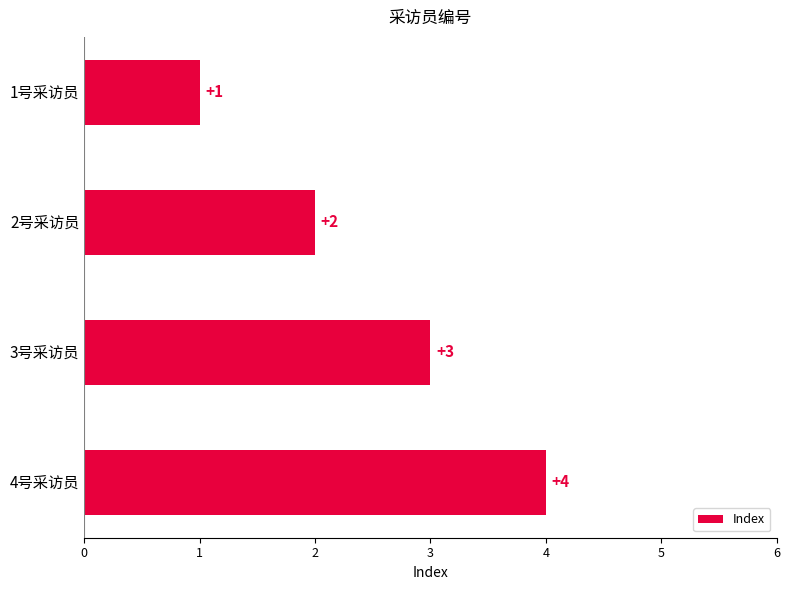

True or false: the data shows 1 at 1号采访员.

True